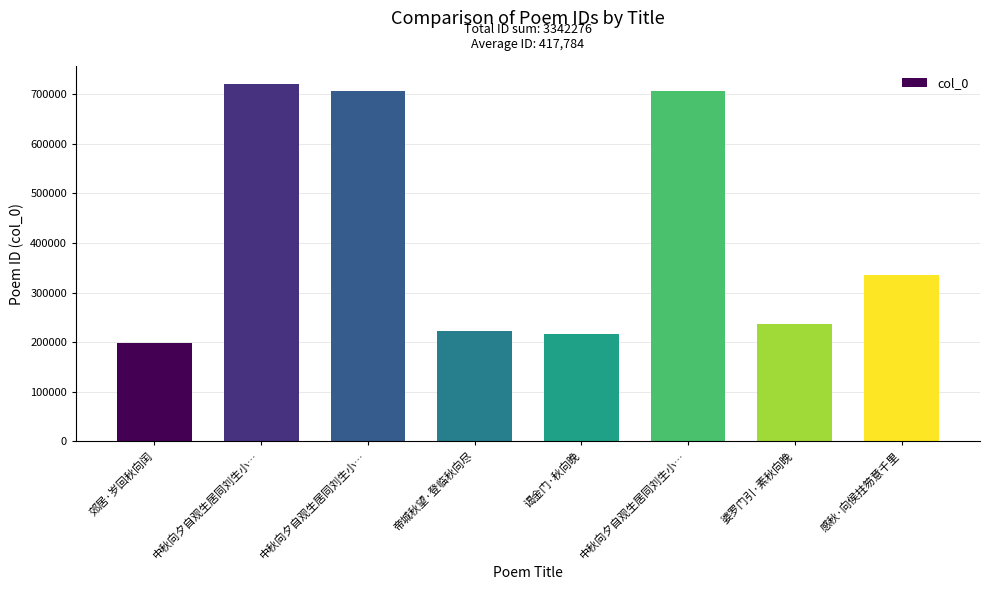

At which label does the data first exceed 334874?

中秋向夕自观生居同刘生小…